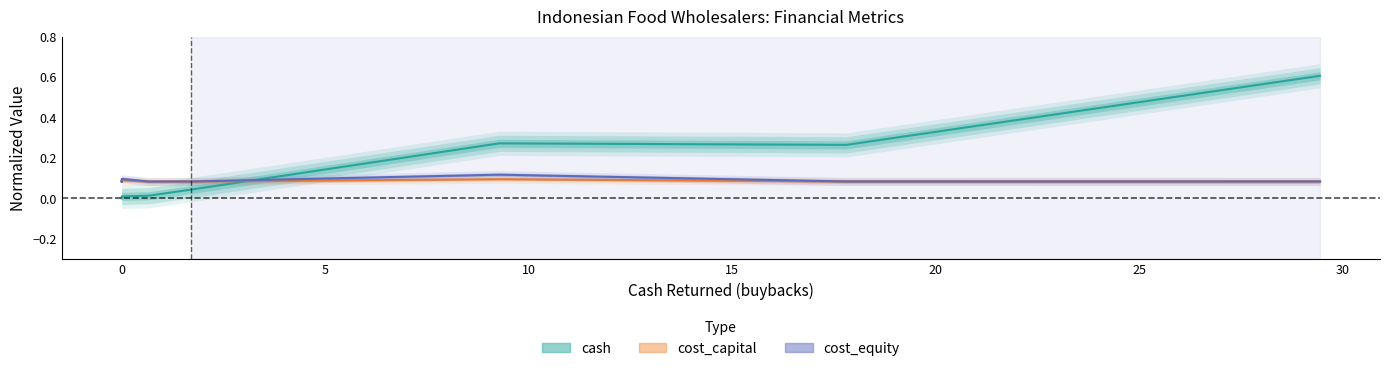

How many lines are shown in the chart?

3